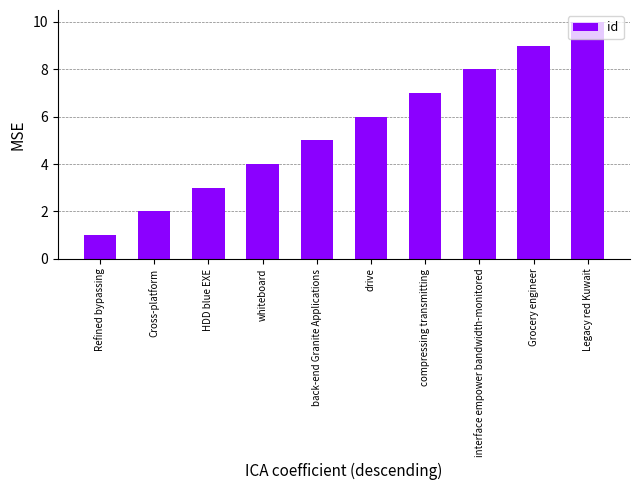

Is it true that the value at HDD blue EXE is 1?

False